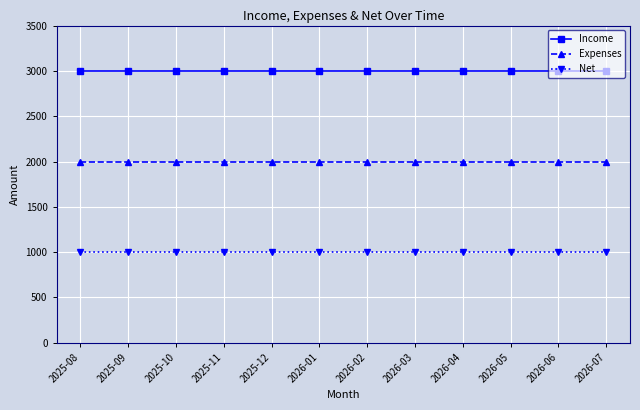

What is the maximum value shown in the chart?

3000